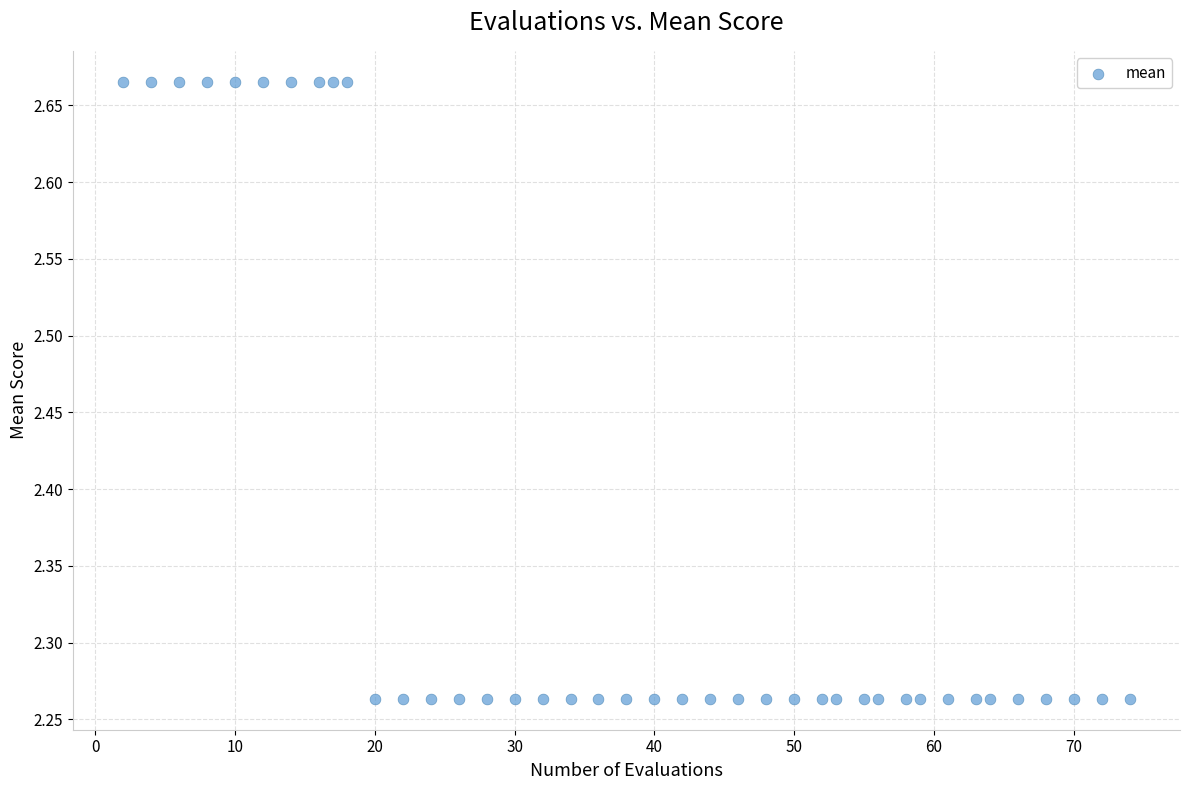

What is the range of X values (max minus min)?

72.0